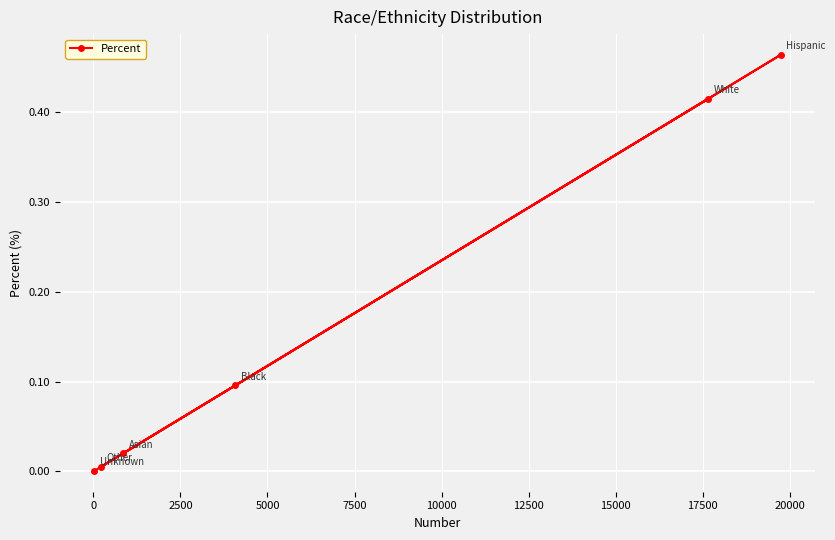

What is the sum of all values?

1.0